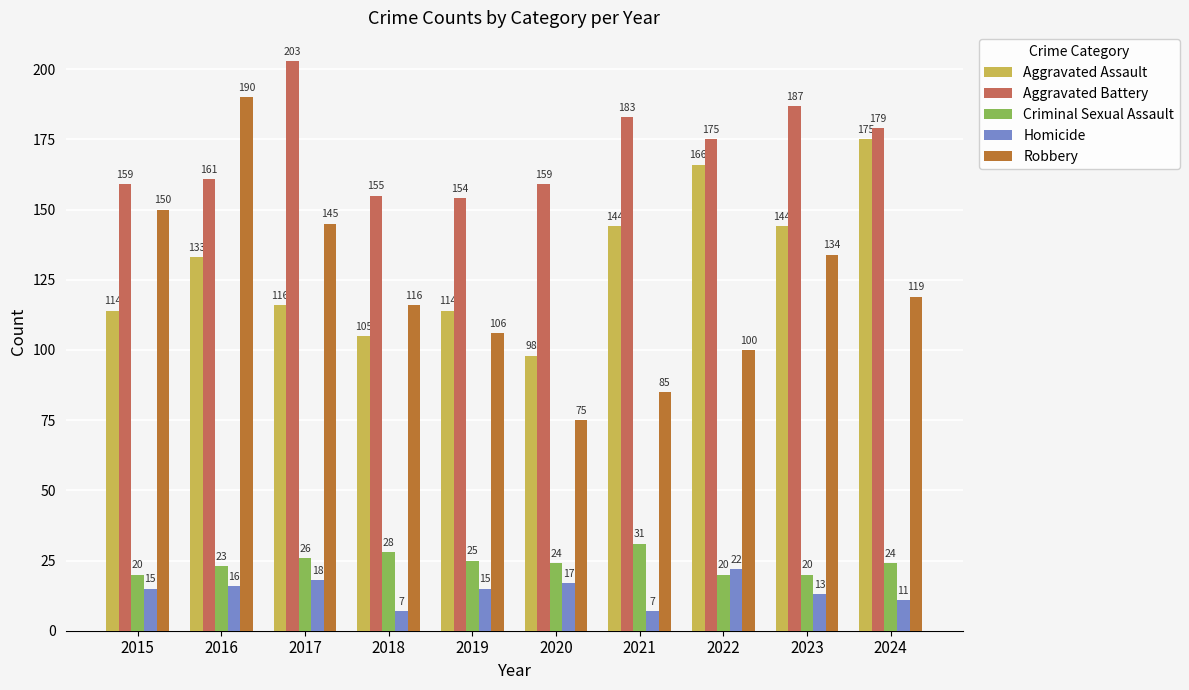

At how many categories does at least one series exceed 111?

10